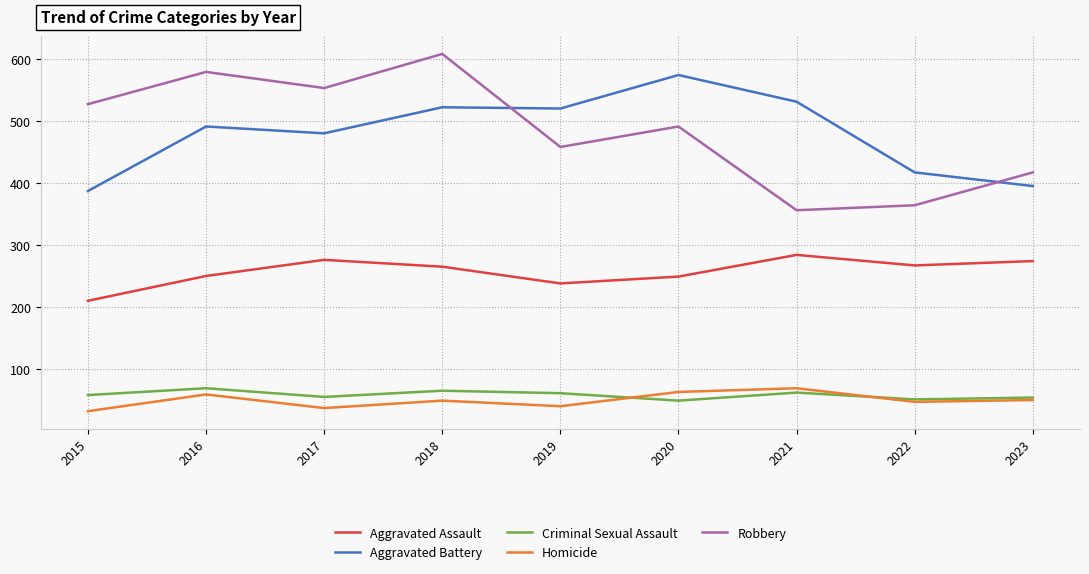

What are all the series names shown in the legend?

Aggravated Assault, Aggravated Battery, Criminal Sexual Assault, Homicide, Robbery